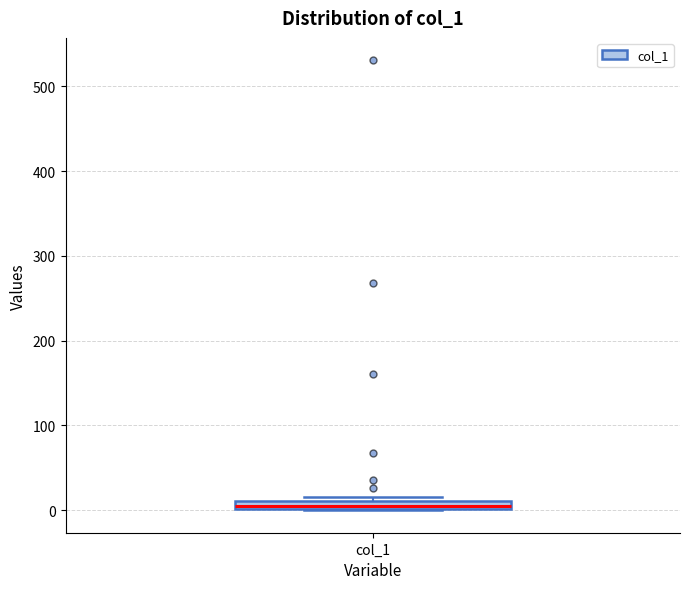

Where is the lower edge of the box for col_1 on the y-axis? The values are not printed on the chart, so give them approximately, as read against the axis.

0